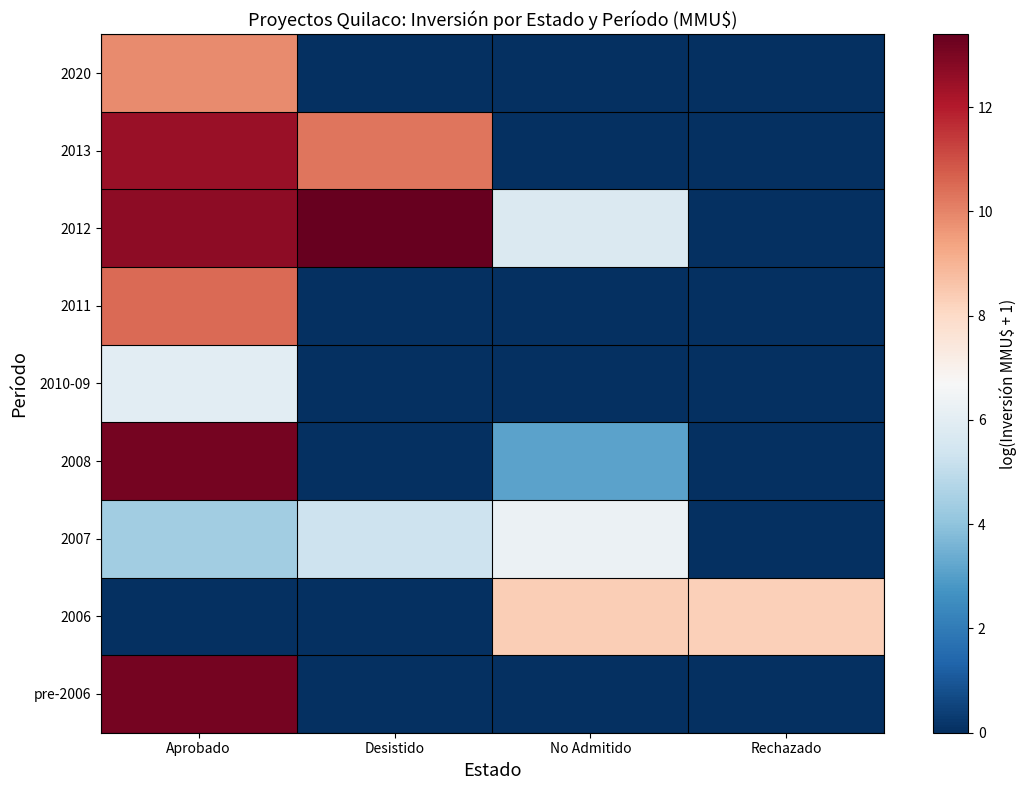

What is the spread (max minus min) of values at Desistido?

13.4